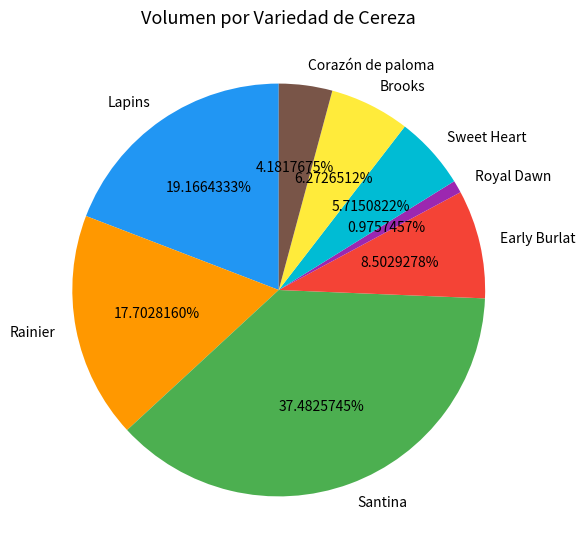

True or false: Early Burlat accounts for 1% of the total.

False